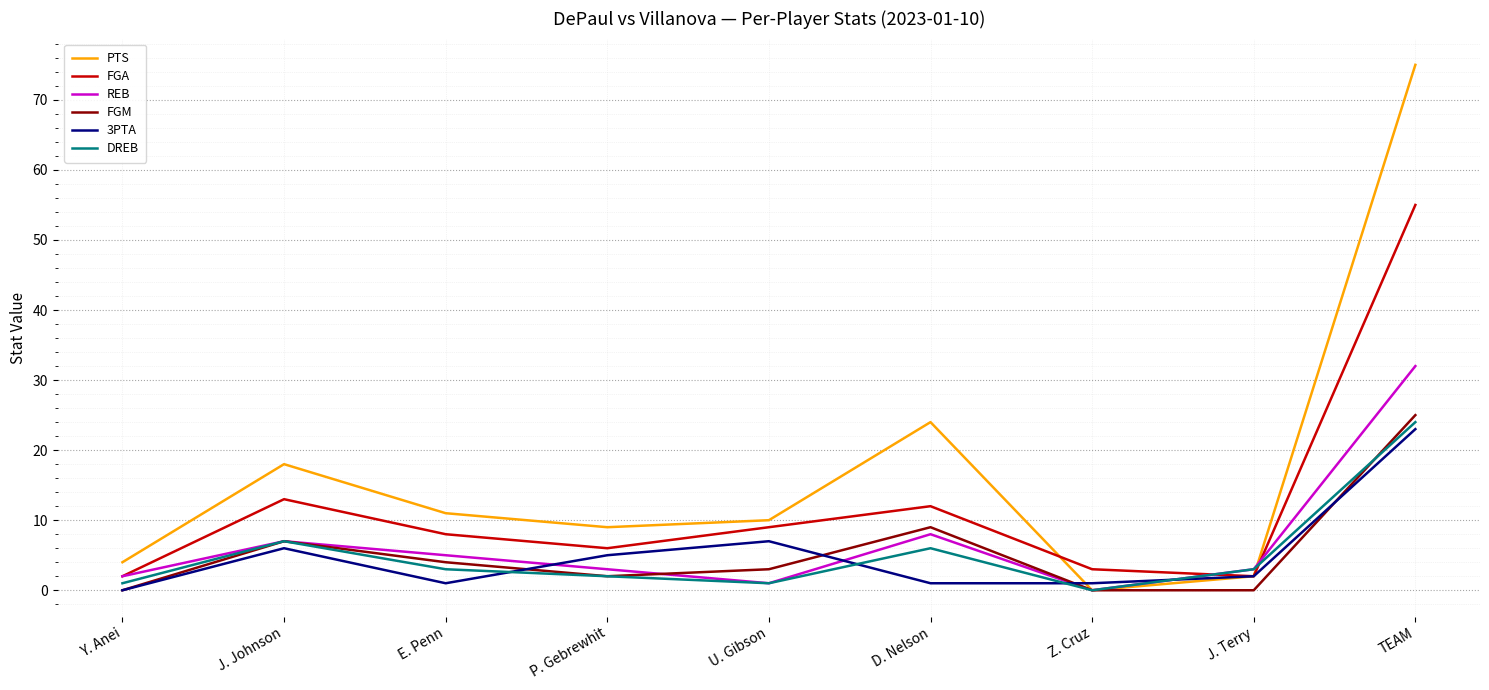

Which series changed the most between P. Gebrewhit and D. Nelson?

PTS